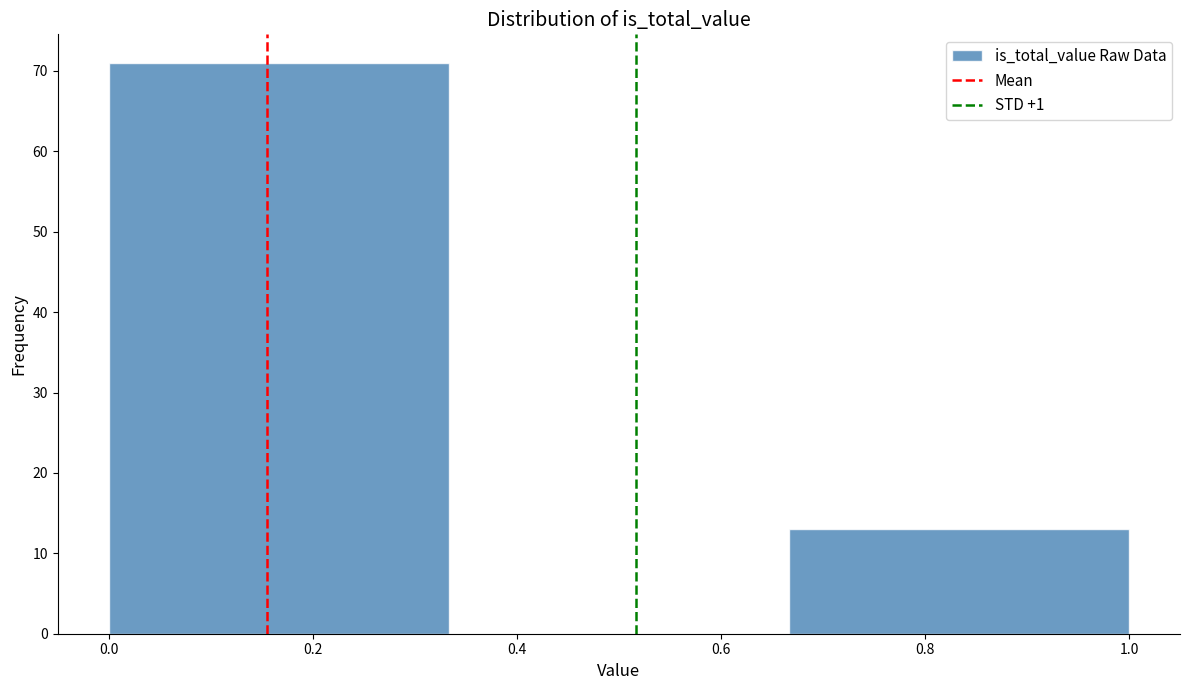

Reading left to right, transcribe this chart: for each bar, give the range it covers on the x-axis and its height. Neither the bar edges nor the heights are printed on the chart, so give them approximately, as read against the axes.

0.00 to 0.34: 71
0.34 to 0.66: 0
0.66 to 1.00: 13